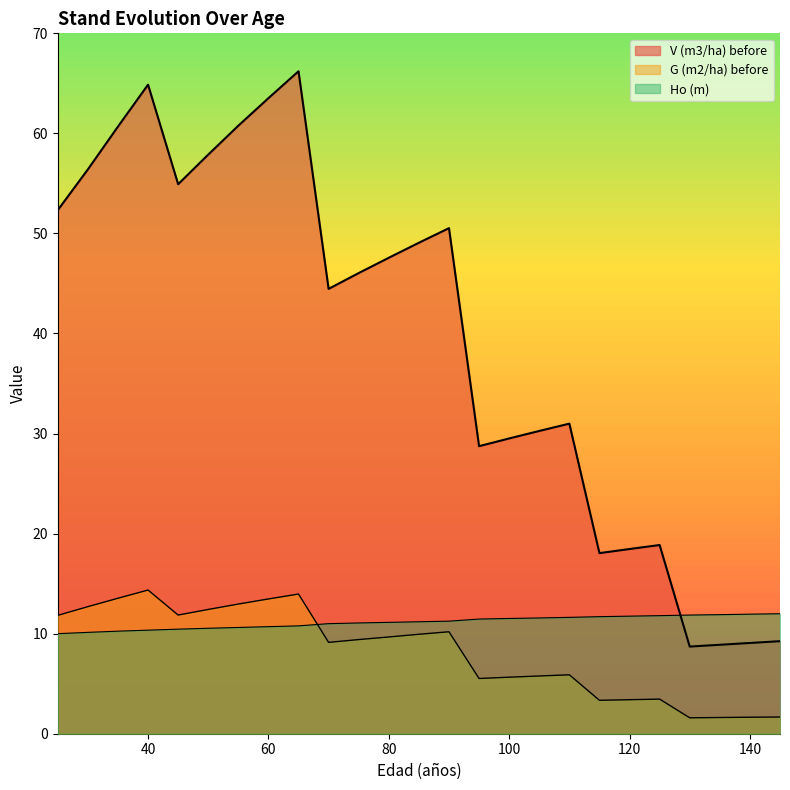

Where is G (m2/ha) before nearest to the value 7?

110